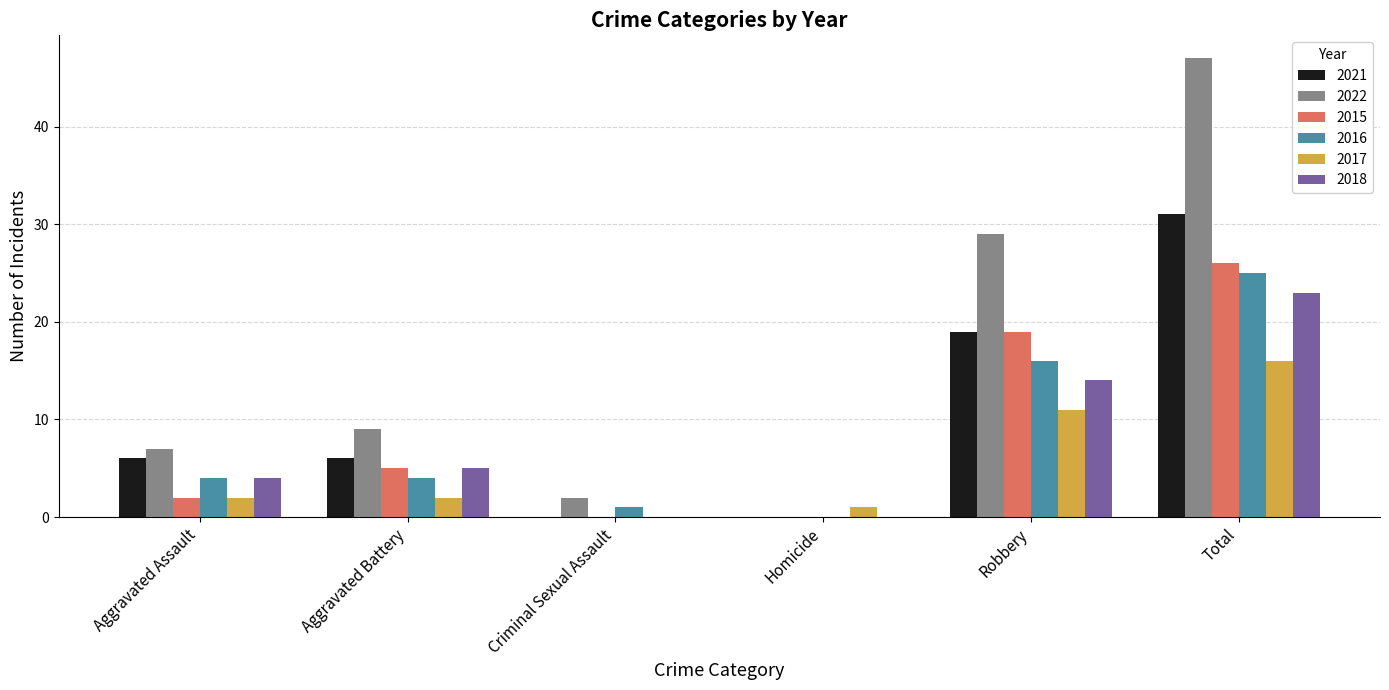

How many data points does each series have?

6